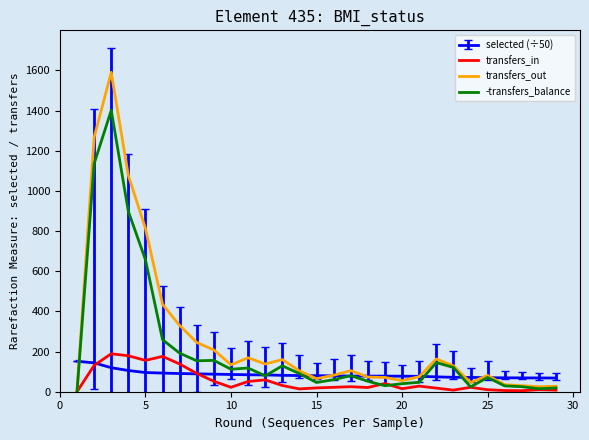

What is the difference between the second highest and minimum values in the transfers_in series?

179.0